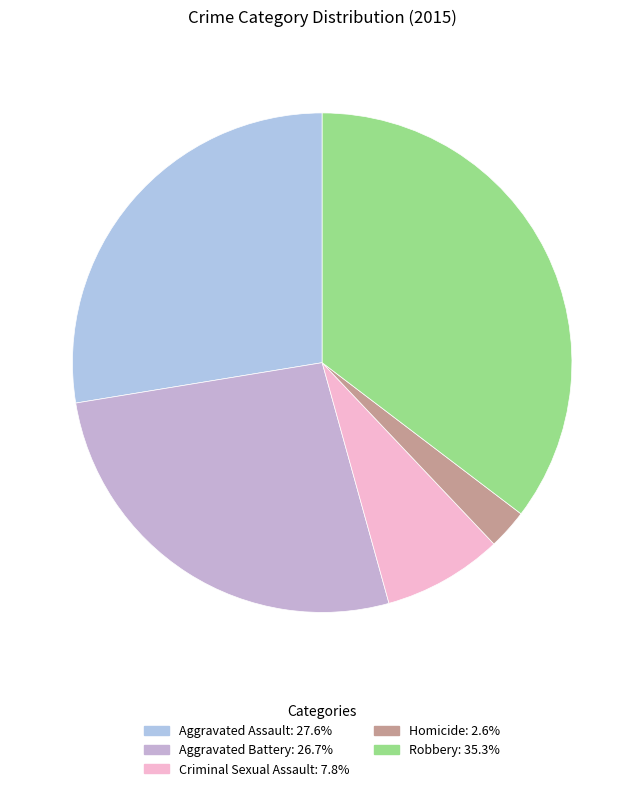

To the nearest percent, what is the difference between the Aggravated Assault and Robbery slice percentages?

8%